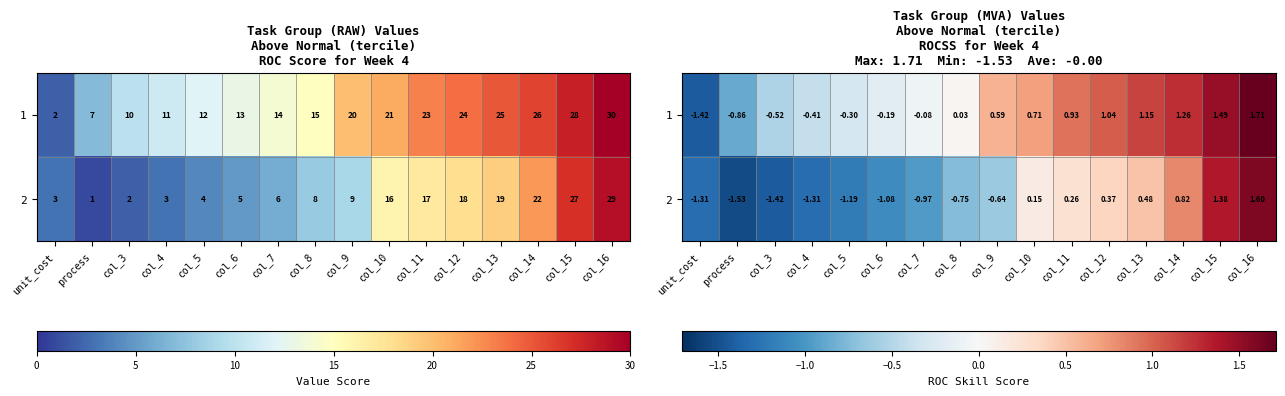

List the labels in order of 1 value, largest first.

col_16, col_15, col_14, col_13, col_12, col_11, col_10, col_9, col_8, col_7, col_6, col_5, col_4, col_3, process, unit_cost